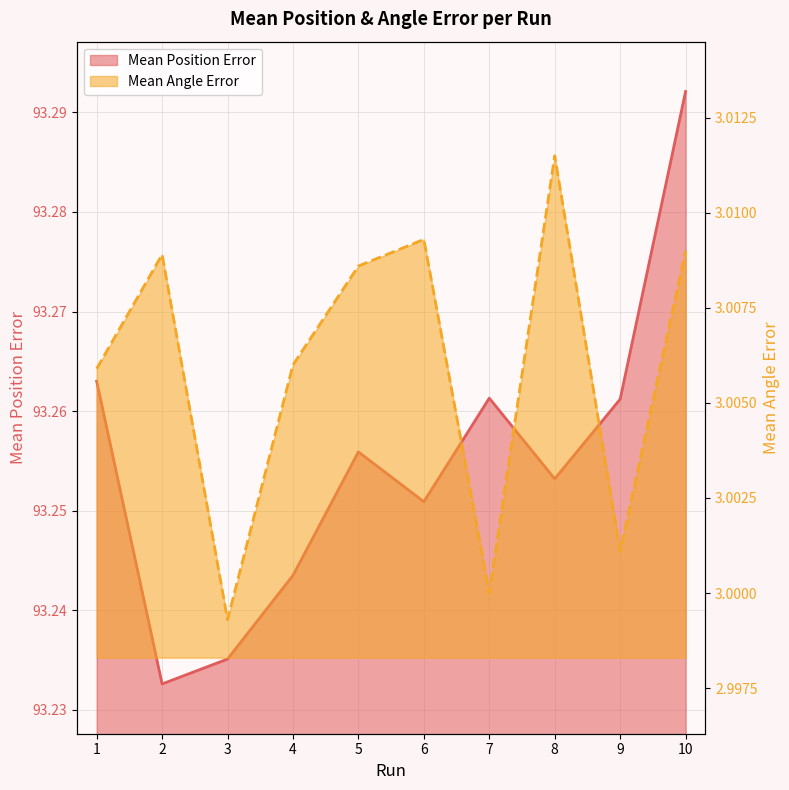

In Mean Position Error, how many points are lower than both neighbors (excluding endpoints)?

3